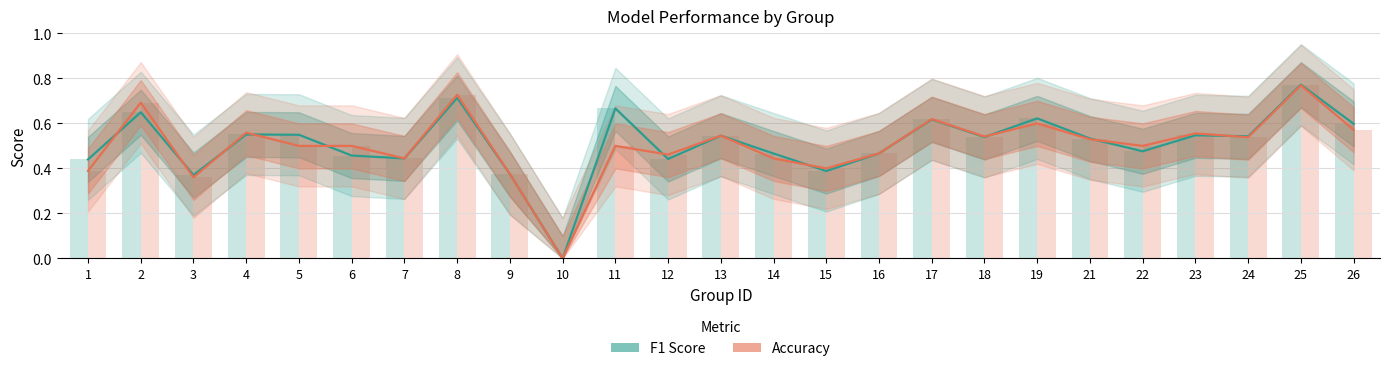

How many data points does each series have?

25